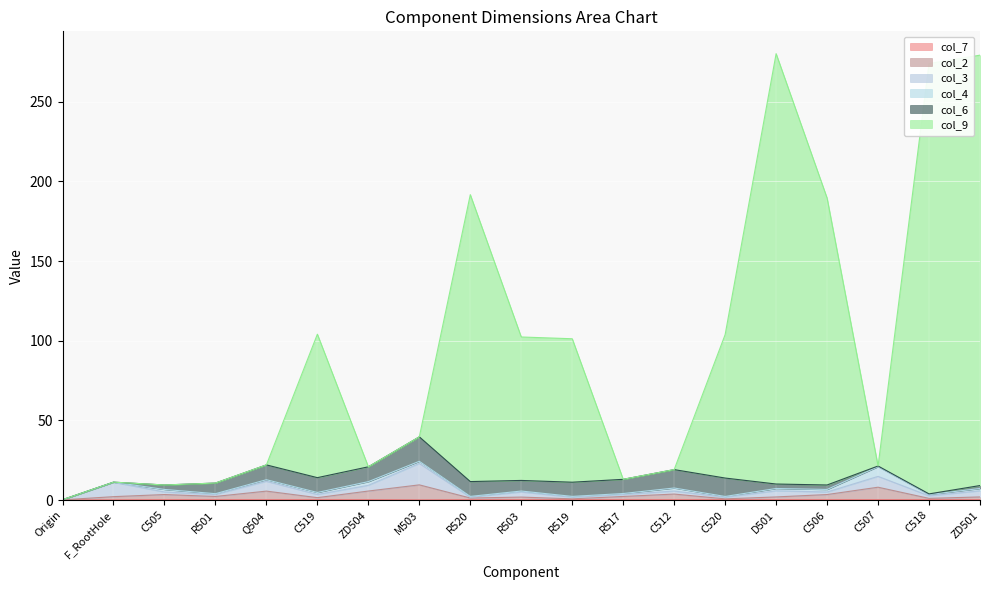

What position from the left is Origin?

1